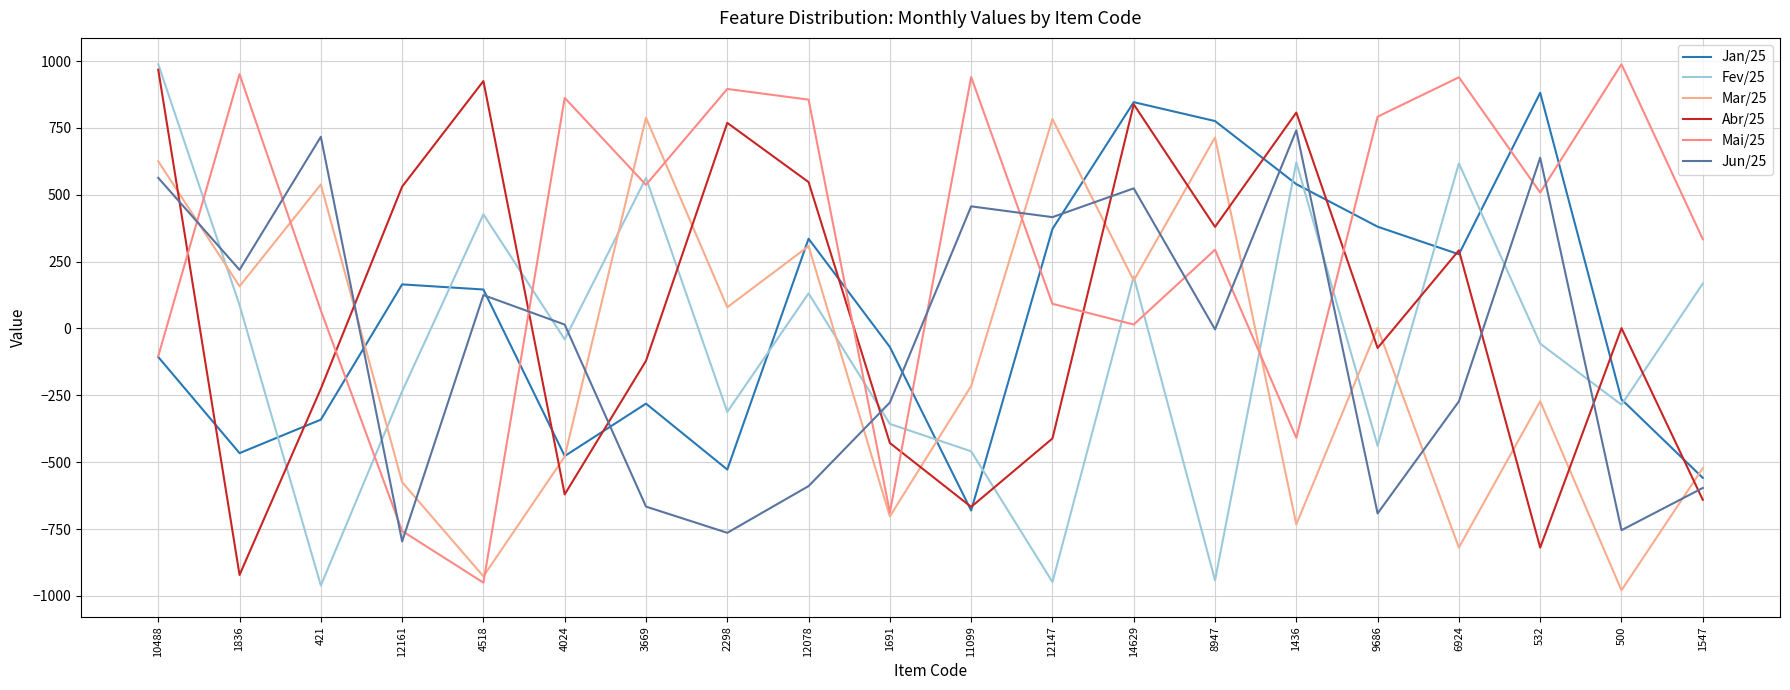

At which category does the chart reach its minimum across all series?

500